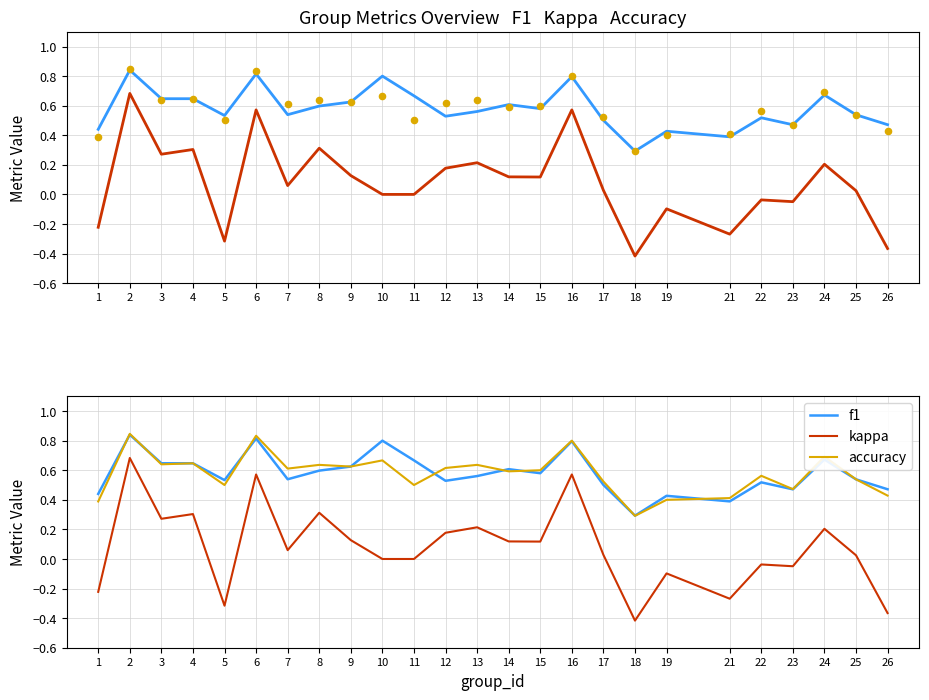

Which series contains the highest Y value?

accuracy